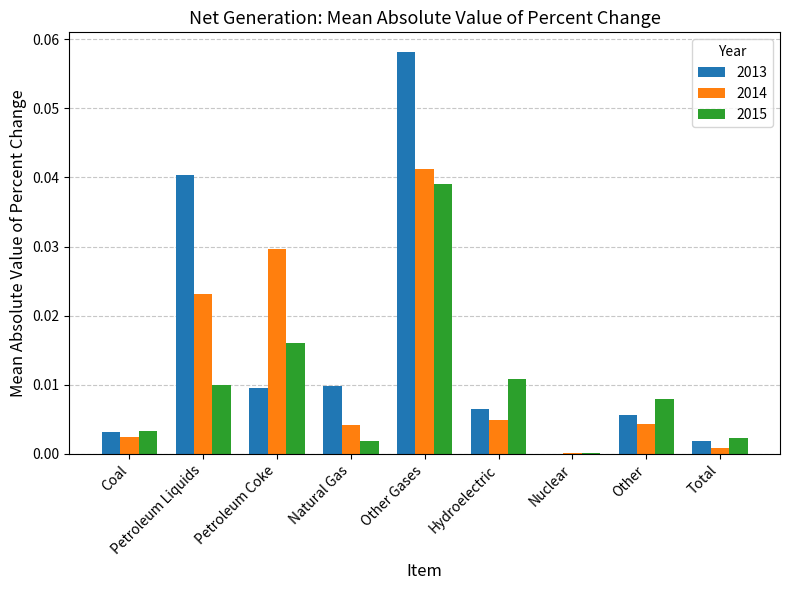

Count the number of categories in the chart.

9